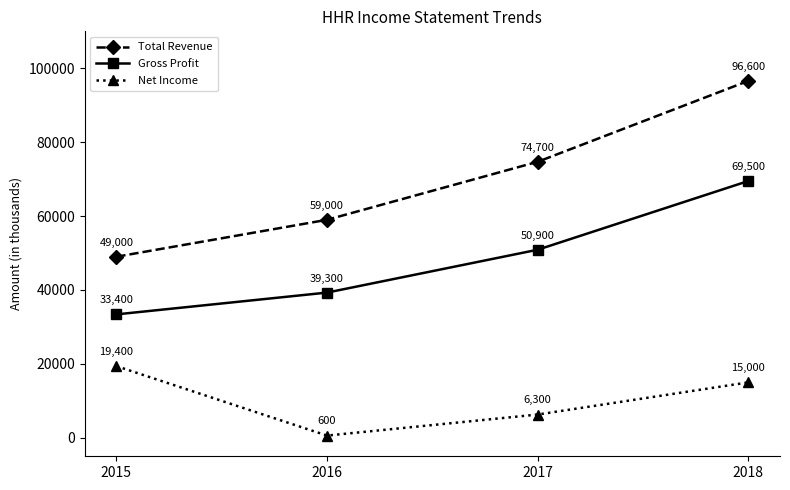

Where is Net Income nearest to the value 10000?

2017